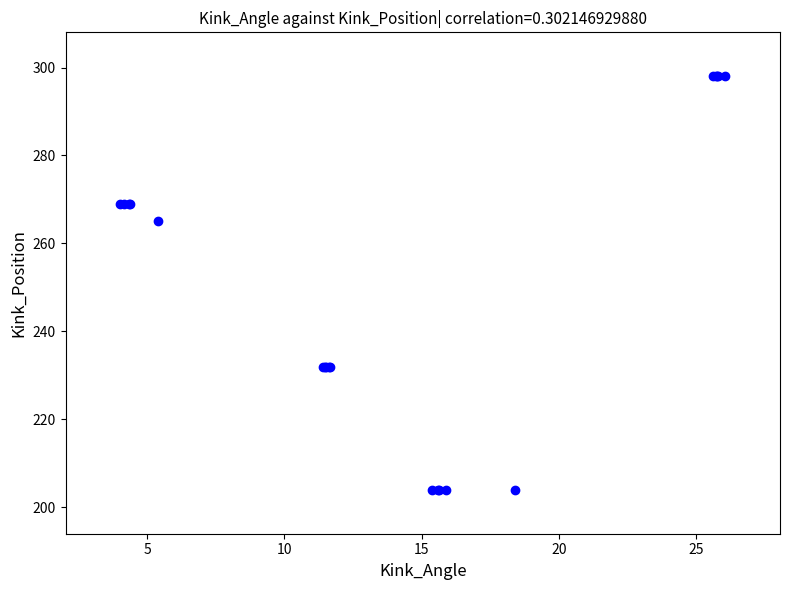

What Y value in the scatter plot is closest to 251?

265